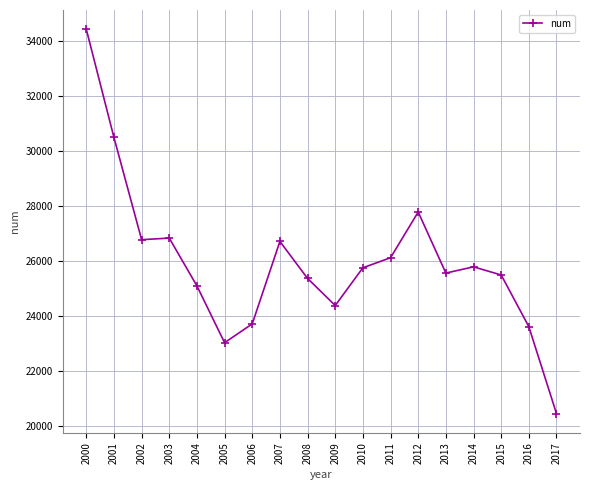

What is the difference between the maximum and minimum values?

13988